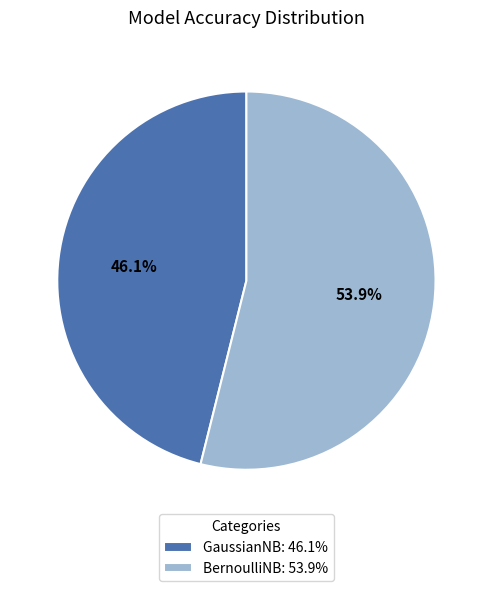

Do GaussianNB and BernoulliNB together represent more than half of the pie?

Yes